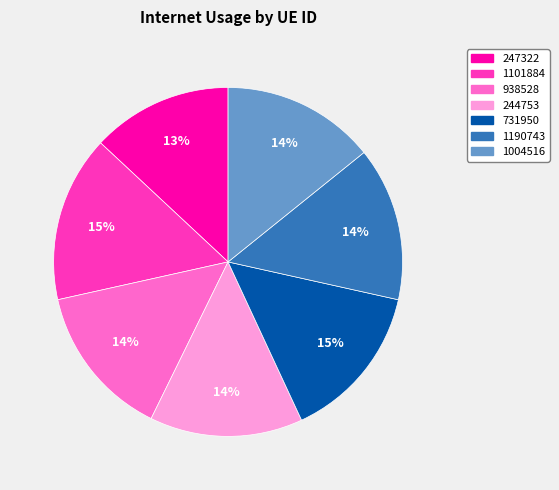

Approximately how many times larger is the value at 244753 compared to 1101884?

0.9